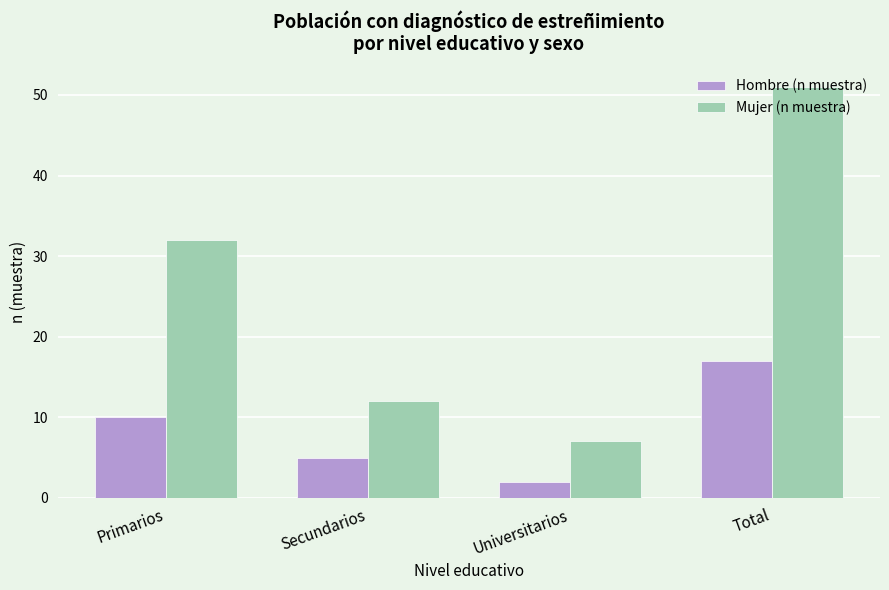

What position from the right is Total?

1